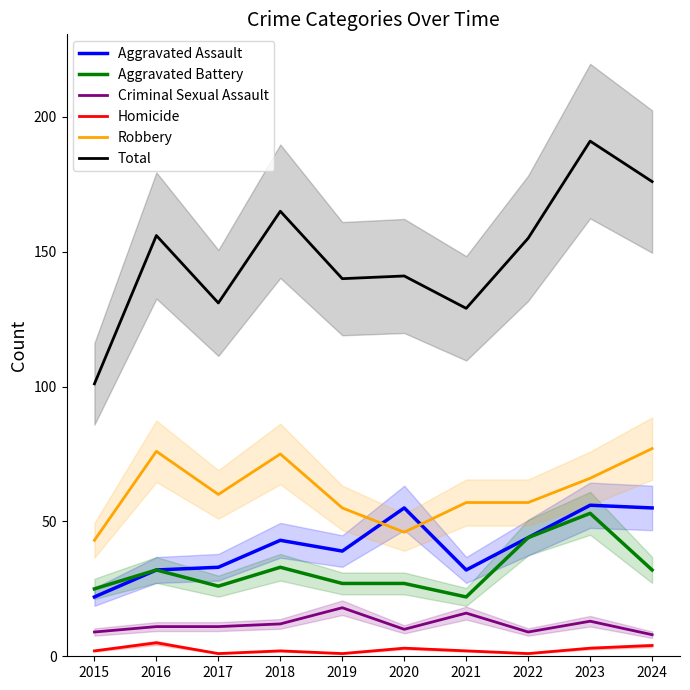

True or false: Criminal Sexual Assault has a value of 12 at 2018.

True